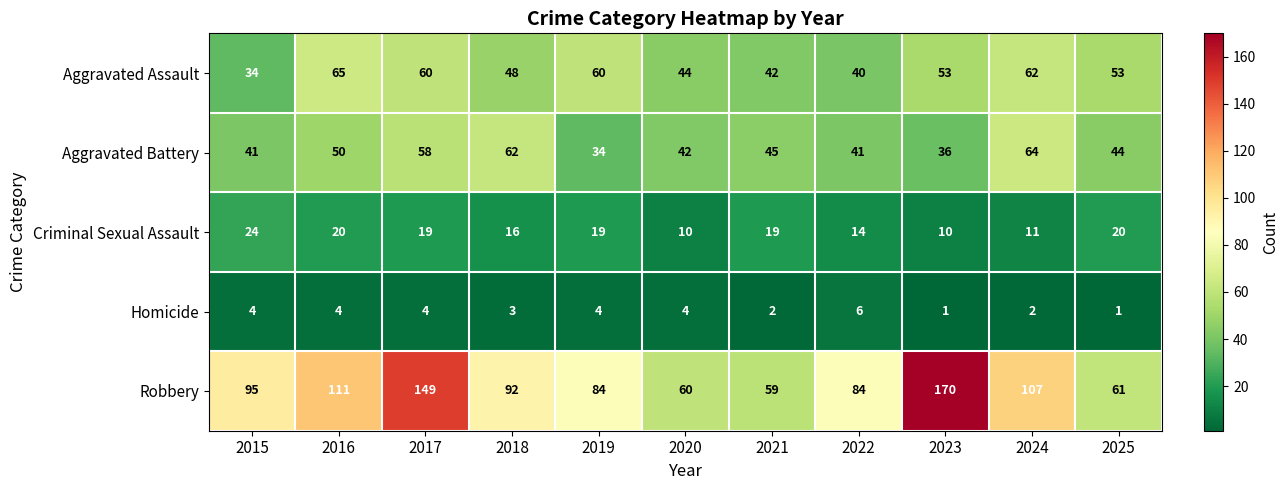

How many data points does each series have?

11